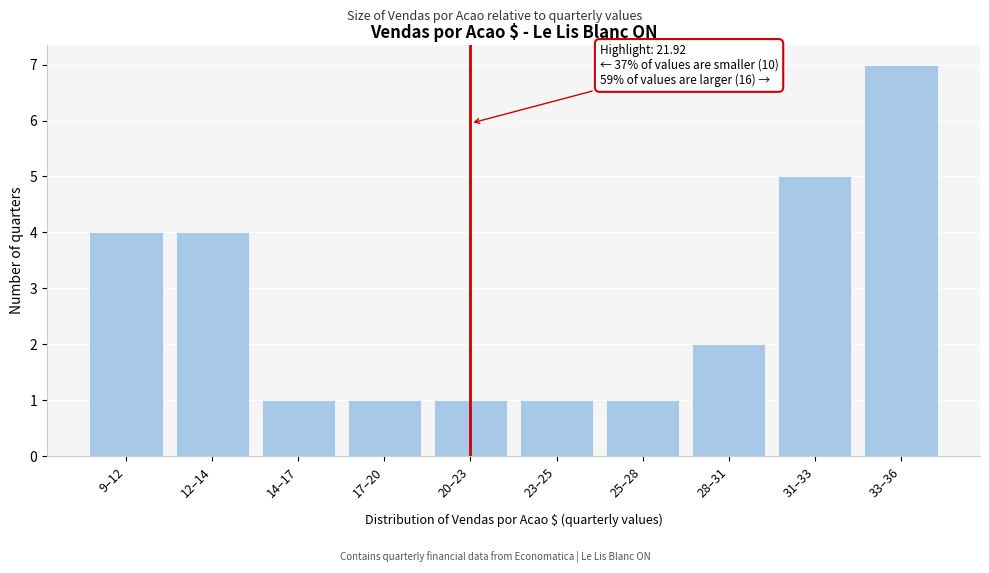

Reading left to right, transcribe all the data shown in this chart.

9–12=4	12–14=4	14–17=1	17–20=1	20–23=1	23–25=1	25–28=1	28–31=2	31–33=5	33–36=7